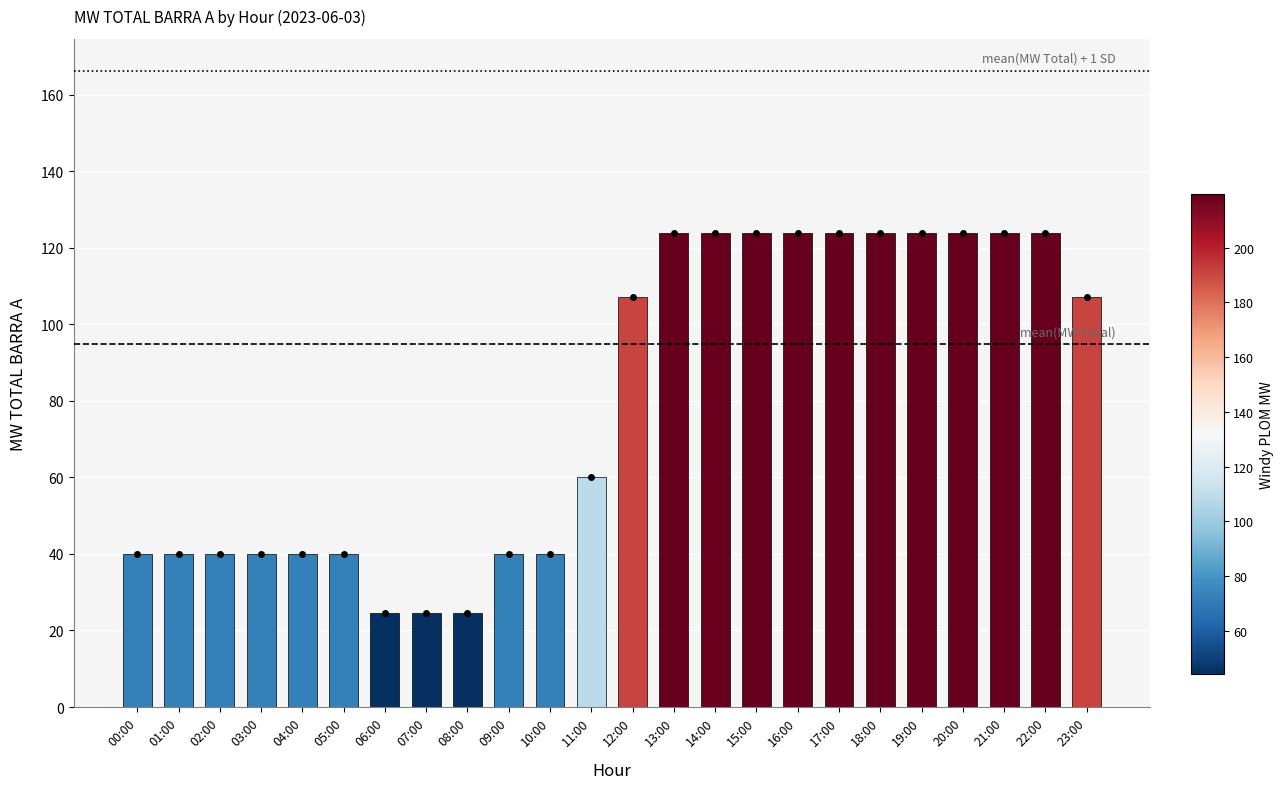

What value does the data have at 17:00?

123.9